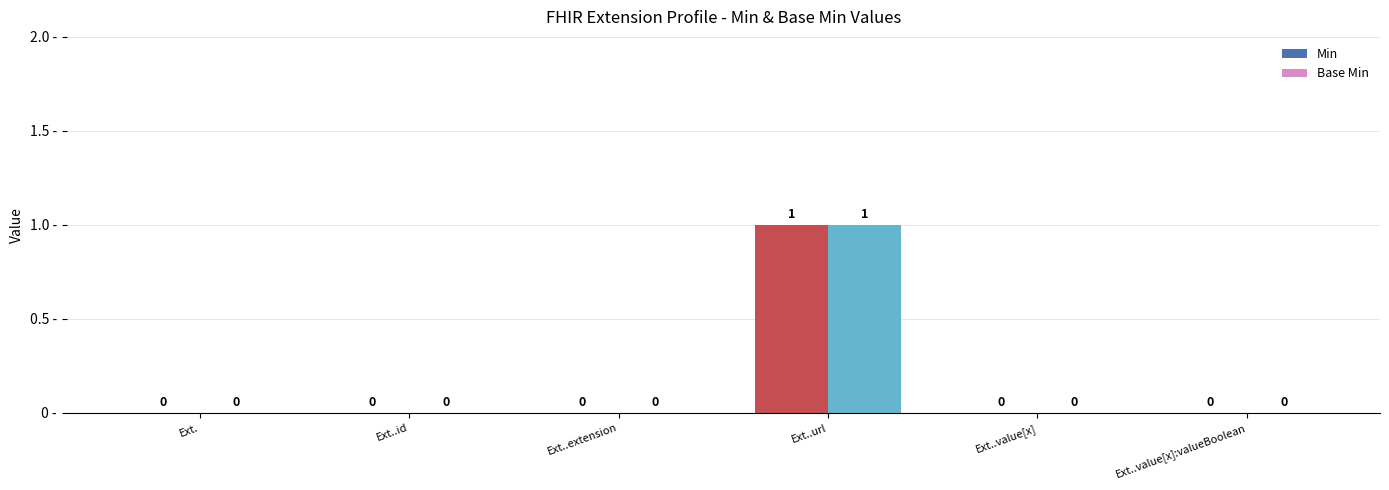

How many groups of bars are there?

6